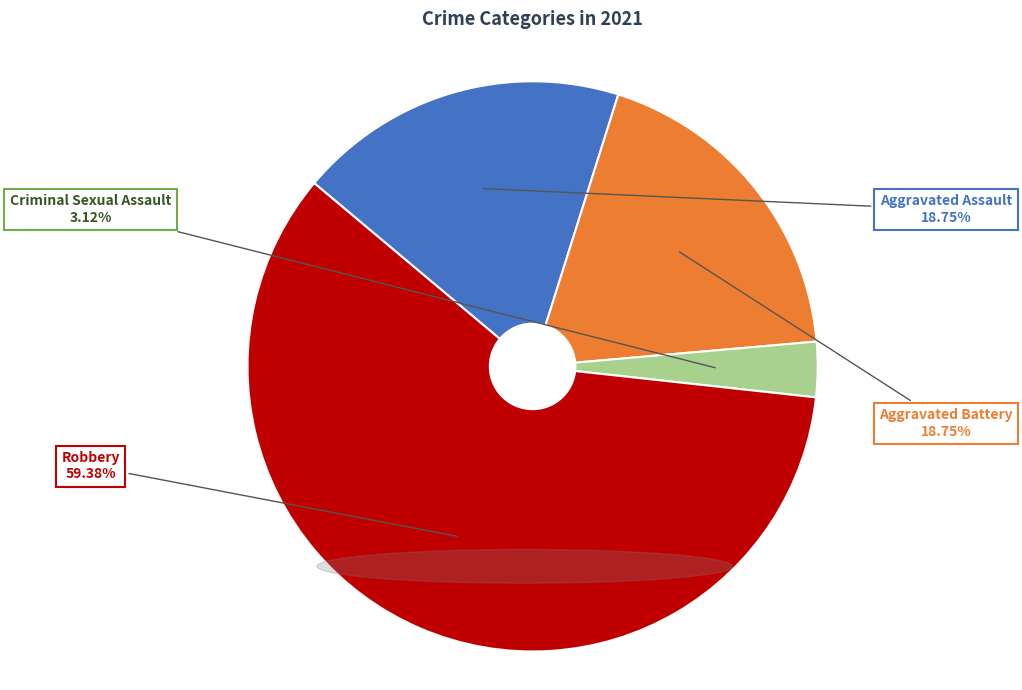

Is there any slice that represents more than half of the pie?

Yes